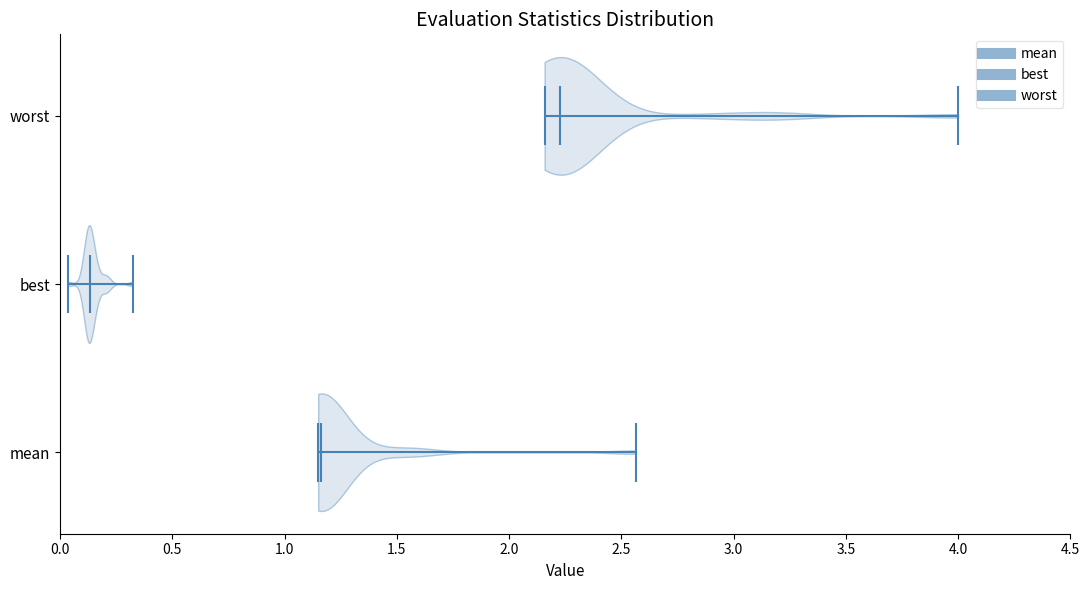

Reading bottom to top, read every violin against the x-axis: where its median line is, and the lowest and highest points it reaches. The values are not printed on the chart, so give them approximately, as read against the axis.

mean: median line 1.15, lowest point 1.15, highest point 2.55
best: median line 0.15, lowest point 0.05, highest point 0.30
worst: median line 2.25, lowest point 2.15, highest point 4.00